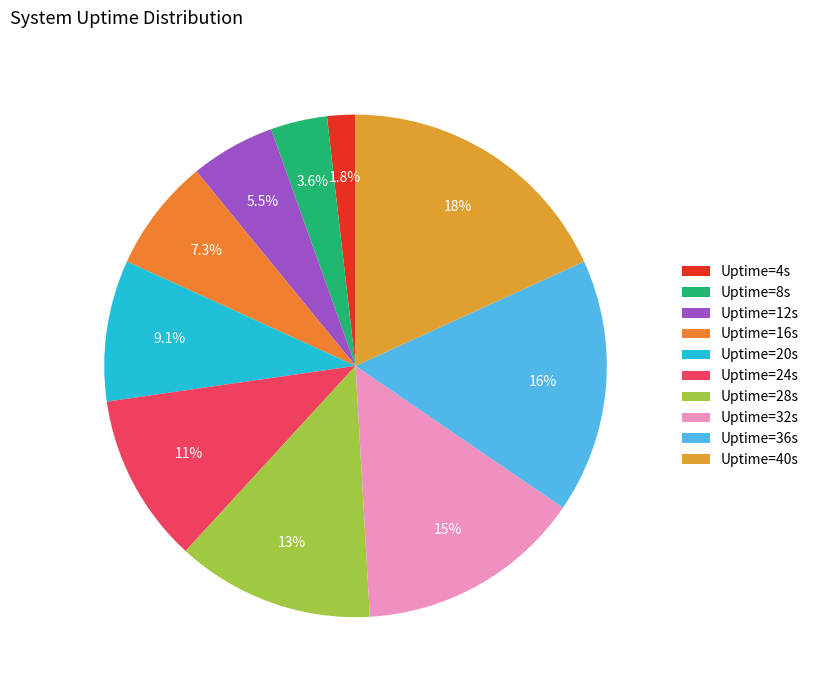

What is the largest slice in the pie chart?

Uptime=40s